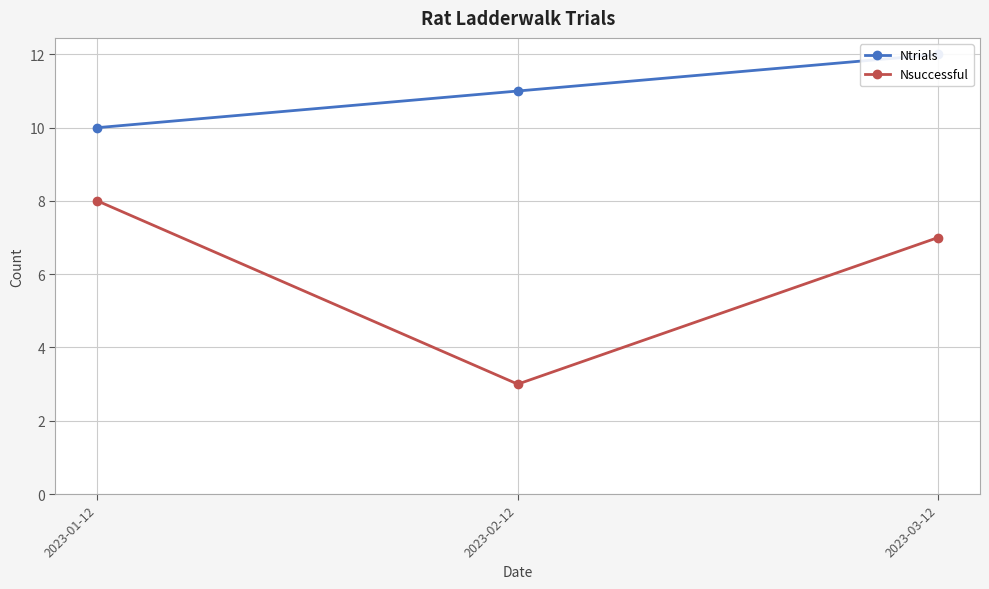

The value of Nsuccessful at 2023-02-12 is 4. True or false?

False